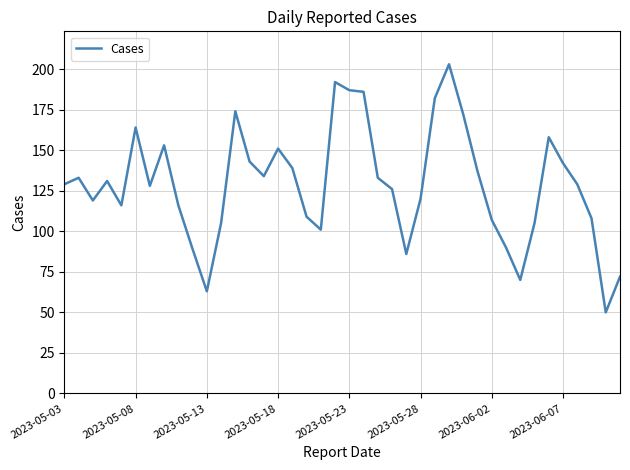

What is the difference between the maximum and minimum values?

153